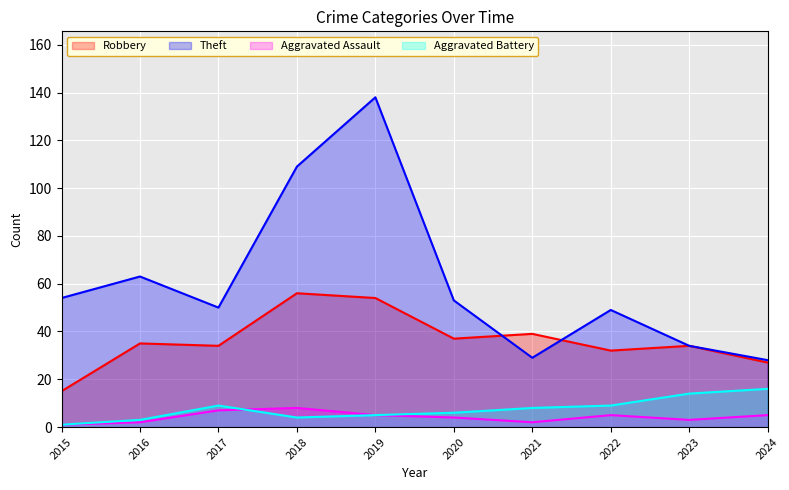

At how many categories does at least one series exceed 117?

1